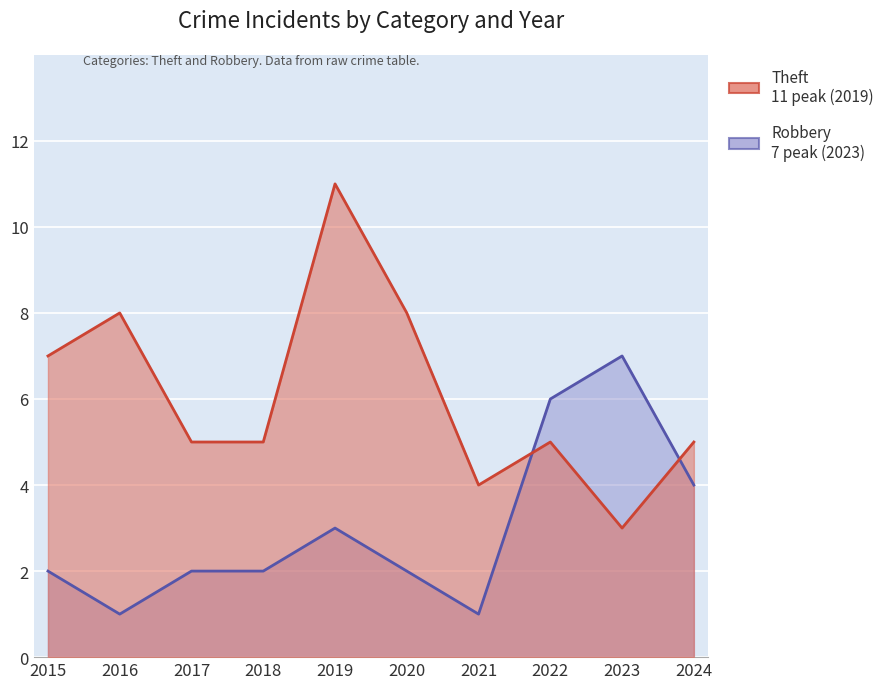

How many intersections are there between Robbery and Theft?

2